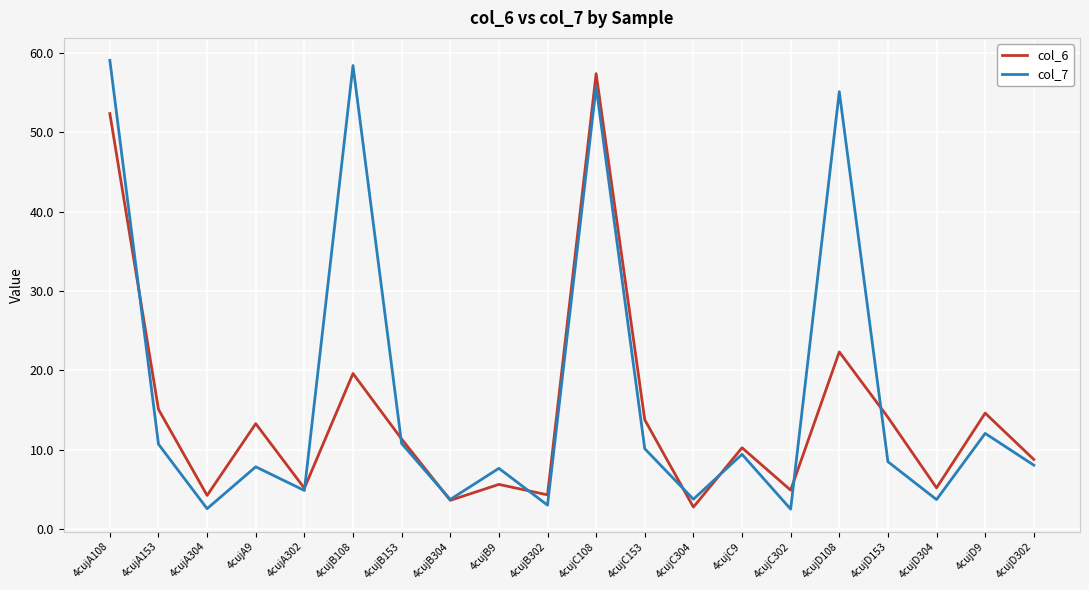

The col_7 series shows 4.0 at 4cujC153. True or false?

False